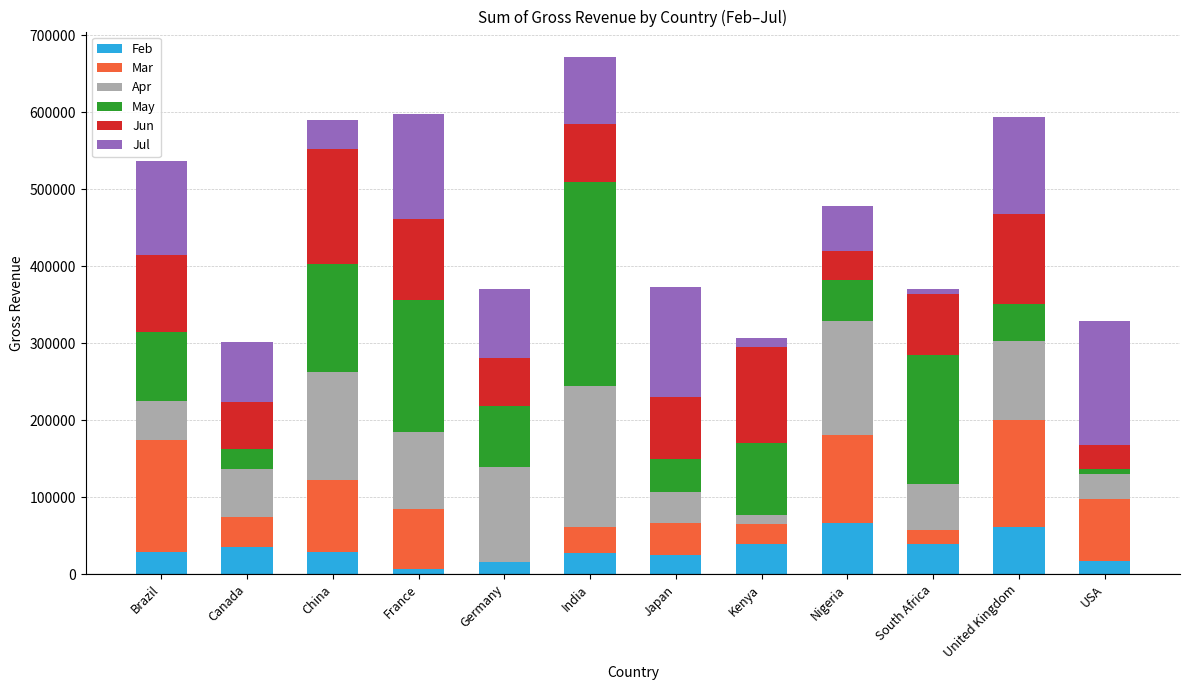

What is the sum of the Feb values at Canada and China?

63110.1